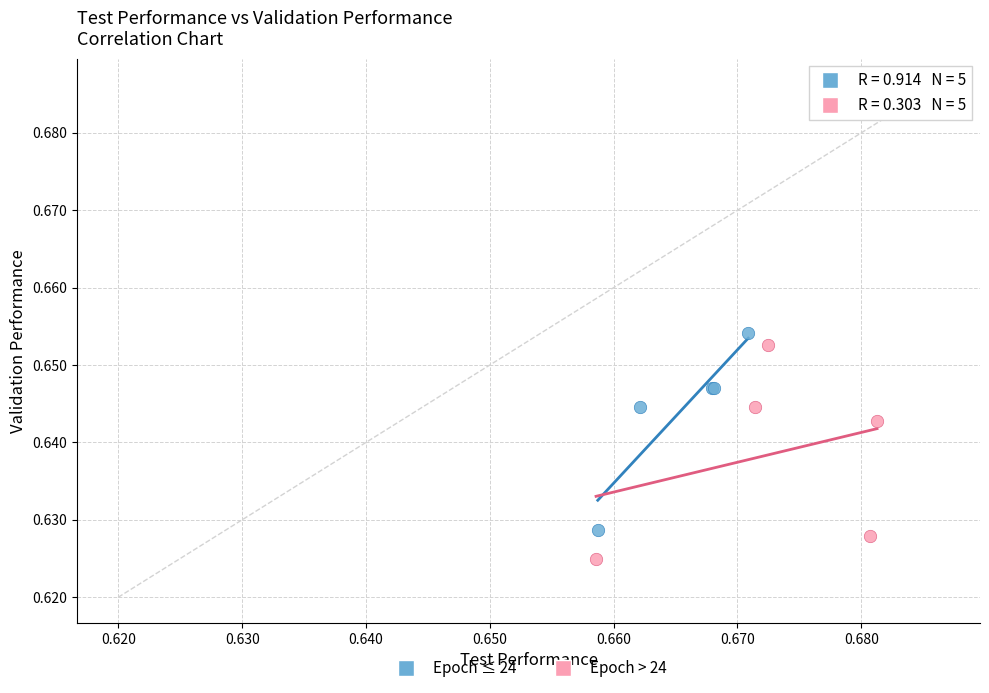

Which series contains the lowest Y value?

Epoch > 24